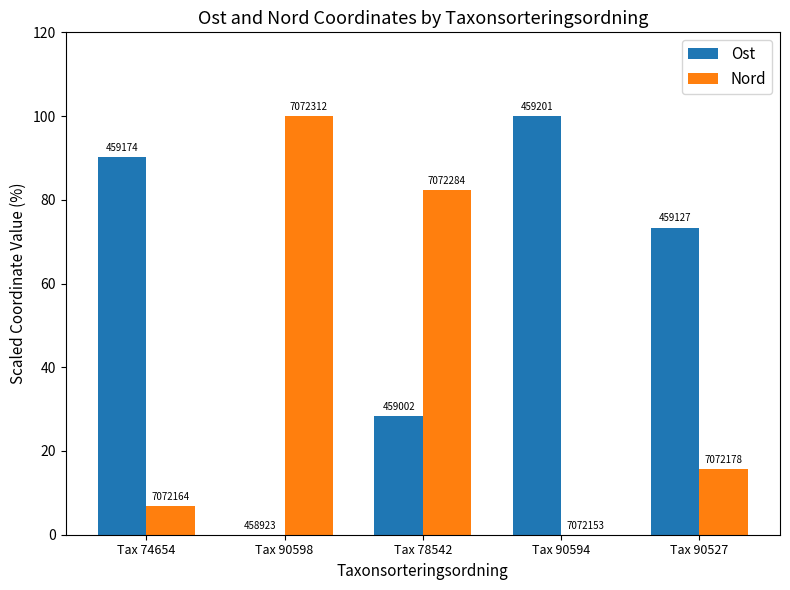

Which has a higher value, Tax 90598 or Tax 90527?

Tax 90527